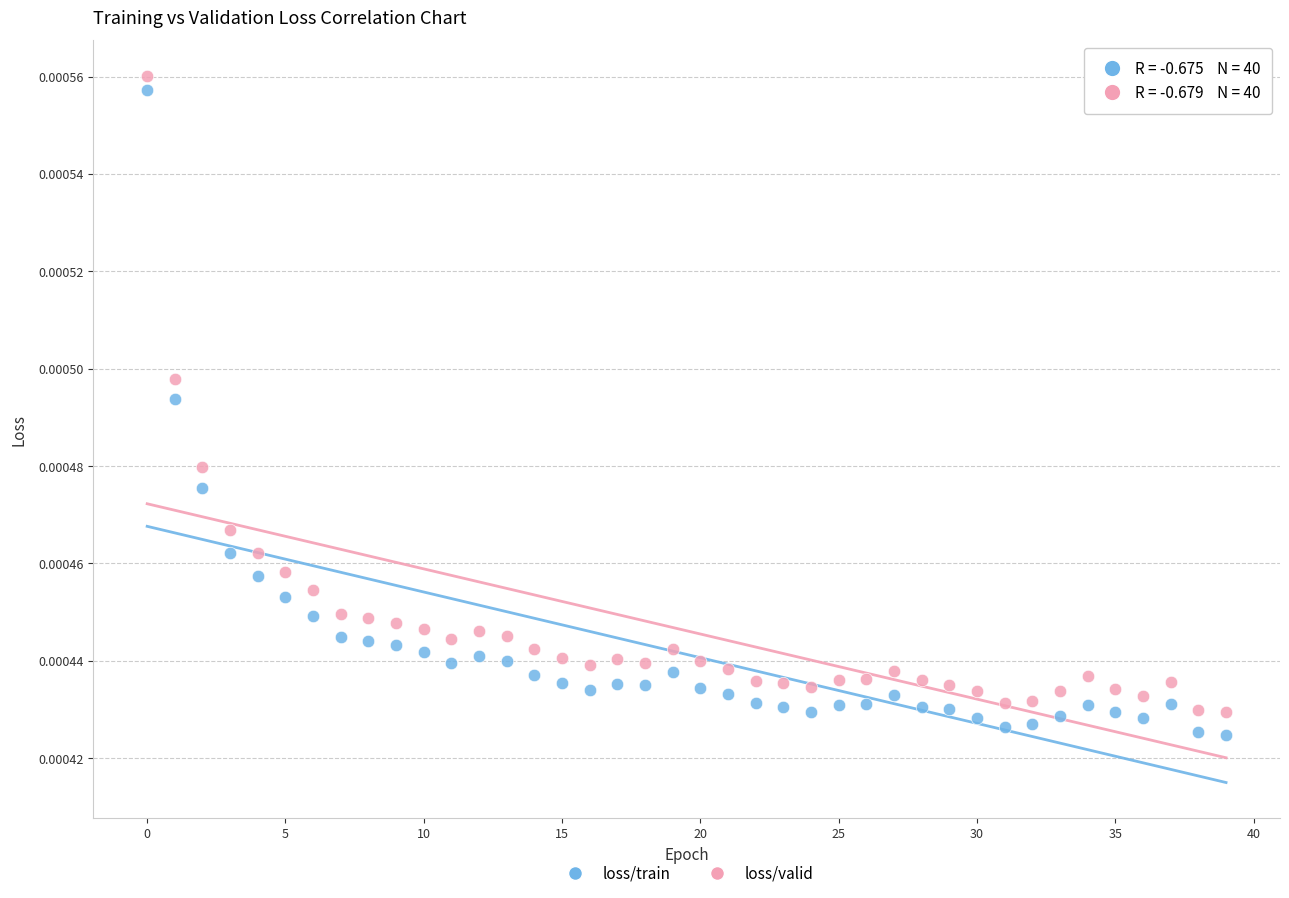

Which series has the widest spread of Y values?

loss/train